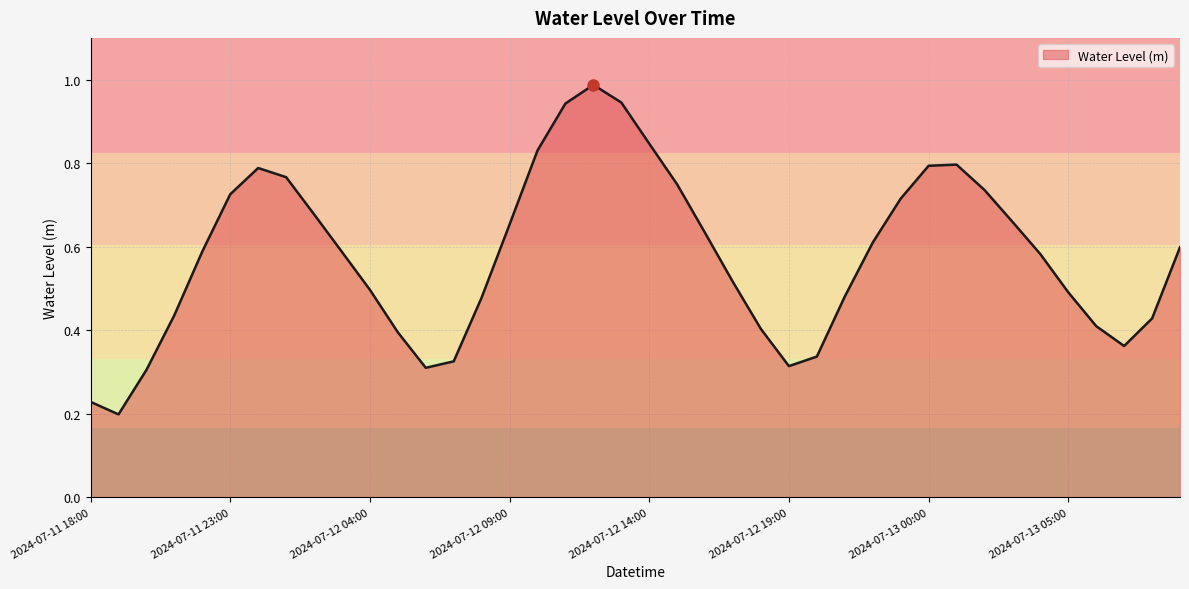

How many lines are shown in the chart?

1